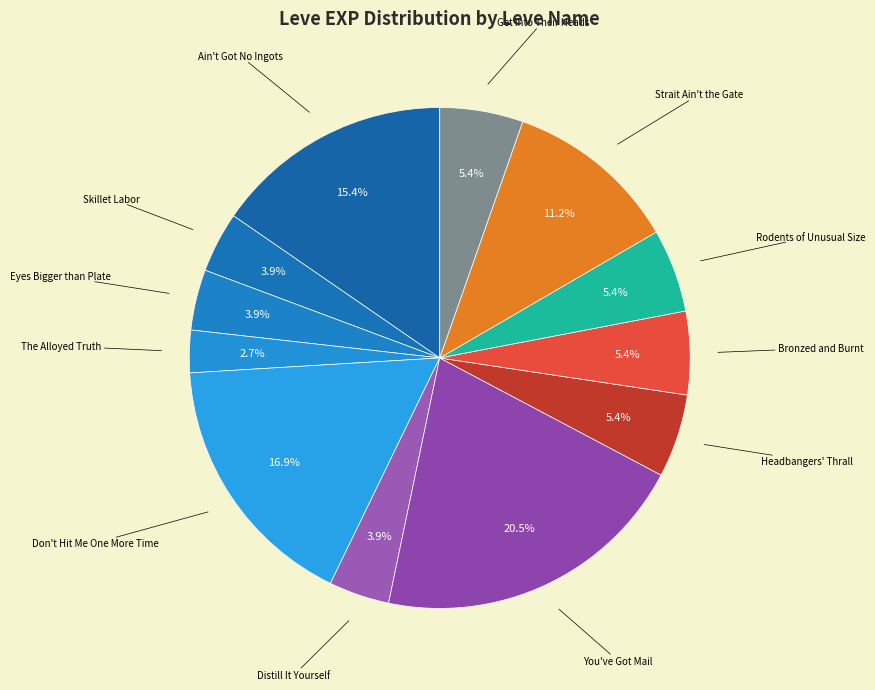

To the nearest percent, what is the difference between the largest and smallest slice percentages?

18%